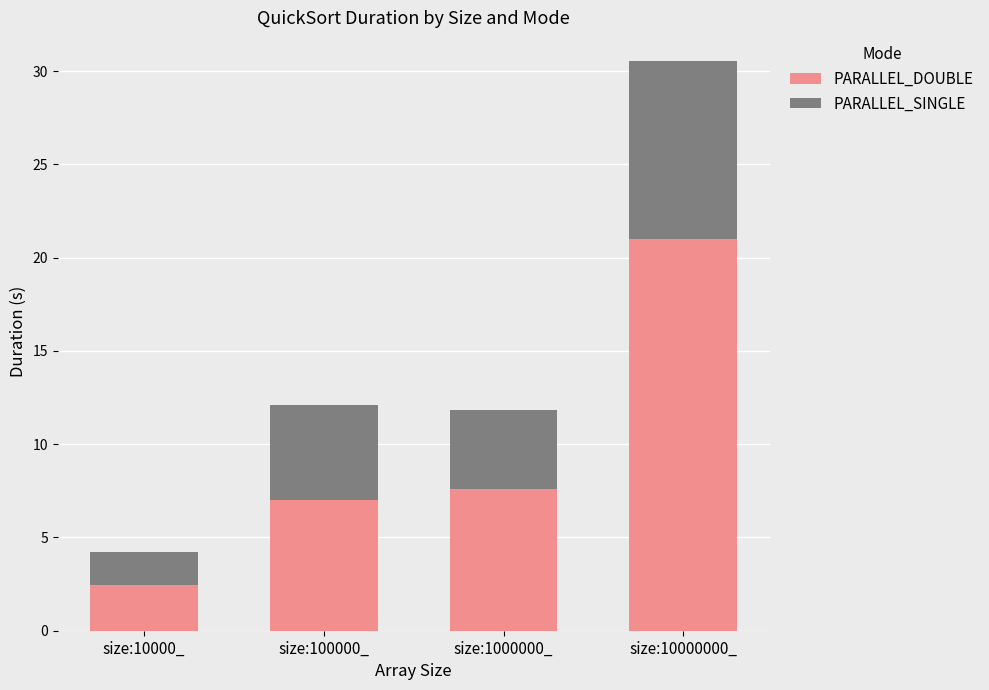

At which category is the sum across all series the highest?

size:10000000_